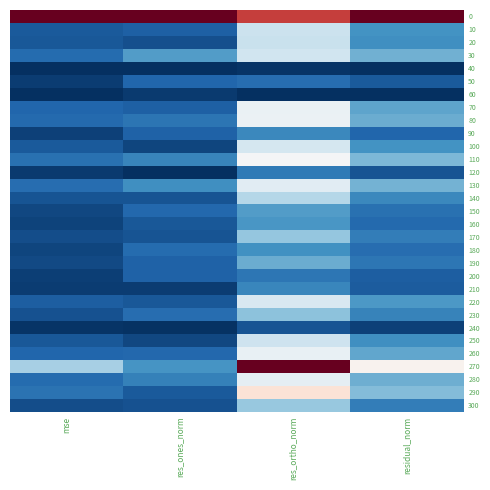

Reading left to right, list all the values displayed in this chart.

0: mse=0.5	res_ones_norm=0.5	res_ortho_norm=0.3	residual_norm=0.5
10: mse=-0.4	res_ones_norm=-0.4	res_ortho_norm=-0.1	residual_norm=-0.3
20: mse=-0.4	res_ones_norm=-0.4	res_ortho_norm=-0.1	residual_norm=-0.3
30: mse=-0.4	res_ones_norm=-0.3	res_ortho_norm=-0.1	residual_norm=-0.2
40: mse=-0.5	res_ones_norm=-0.5	res_ortho_norm=-0.5	residual_norm=-0.5
50: mse=-0.5	res_ones_norm=-0.4	res_ortho_norm=-0.4	residual_norm=-0.4
60: mse=-0.5	res_ones_norm=-0.5	res_ortho_norm=-0.5	residual_norm=-0.5
70: mse=-0.4	res_ones_norm=-0.4	res_ortho_norm=-0.0	residual_norm=-0.3
80: mse=-0.4	res_ones_norm=-0.4	res_ortho_norm=-0.0	residual_norm=-0.2
90: mse=-0.5	res_ones_norm=-0.4	res_ortho_norm=-0.3	residual_norm=-0.4
100: mse=-0.4	res_ones_norm=-0.5	res_ortho_norm=-0.1	residual_norm=-0.3
110: mse=-0.4	res_ones_norm=-0.3	res_ortho_norm=-0.0	residual_norm=-0.2
120: mse=-0.5	res_ones_norm=-0.5	res_ortho_norm=-0.4	residual_norm=-0.4
130: mse=-0.4	res_ones_norm=-0.3	res_ortho_norm=-0.1	residual_norm=-0.2
140: mse=-0.4	res_ones_norm=-0.4	res_ortho_norm=-0.1	residual_norm=-0.3
150: mse=-0.5	res_ones_norm=-0.4	res_ortho_norm=-0.3	residual_norm=-0.4
160: mse=-0.5	res_ones_norm=-0.4	res_ortho_norm=-0.3	residual_norm=-0.4
170: mse=-0.4	res_ones_norm=-0.4	res_ortho_norm=-0.2	residual_norm=-0.3
180: mse=-0.5	res_ones_norm=-0.4	res_ortho_norm=-0.3	residual_norm=-0.4
190: mse=-0.5	res_ones_norm=-0.4	res_ortho_norm=-0.2	residual_norm=-0.4
200: mse=-0.5	res_ones_norm=-0.4	res_ortho_norm=-0.4	residual_norm=-0.4
210: mse=-0.5	res_ones_norm=-0.5	res_ortho_norm=-0.3	residual_norm=-0.4
220: mse=-0.4	res_ones_norm=-0.4	res_ortho_norm=-0.1	residual_norm=-0.3
230: mse=-0.4	res_ones_norm=-0.4	res_ortho_norm=-0.2	residual_norm=-0.3
240: mse=-0.5	res_ones_norm=-0.5	res_ortho_norm=-0.4	residual_norm=-0.5
250: mse=-0.4	res_ones_norm=-0.5	res_ortho_norm=-0.1	residual_norm=-0.3
260: mse=-0.4	res_ones_norm=-0.4	res_ortho_norm=-0.0	residual_norm=-0.3
270: mse=-0.2	res_ones_norm=-0.3	res_ortho_norm=0.5	residual_norm=0.0
280: mse=-0.4	res_ones_norm=-0.3	res_ortho_norm=-0.0	residual_norm=-0.2
290: mse=-0.4	res_ones_norm=-0.4	res_ortho_norm=0.1	residual_norm=-0.2
300: mse=-0.4	res_ones_norm=-0.4	res_ortho_norm=-0.2	residual_norm=-0.3